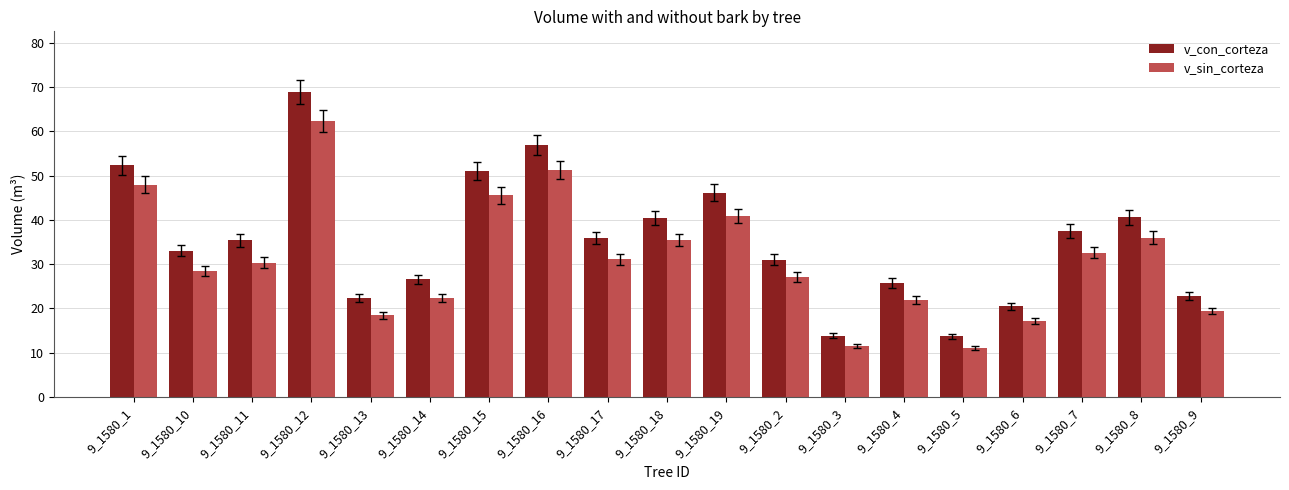

How many bars are there in total?

38